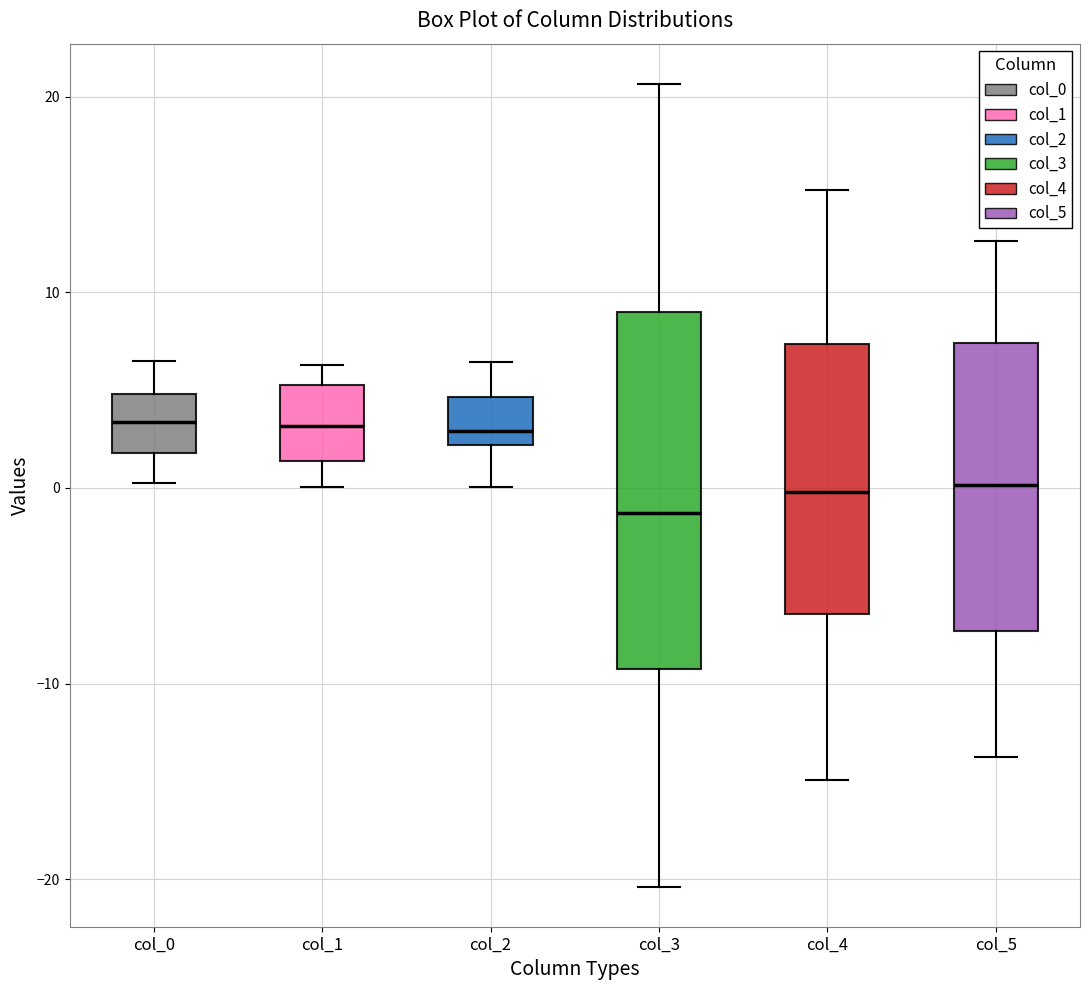

Reading left to right, transcribe this box plot: for each box, give where its median line is, the range the box spans, and where its two whiskers end, as read against the y-axis. The values are not printed on the chart, so give them approximately, as read against the axis.

col_0: median 3, box 2 to 5, whiskers 0 to 6
col_1: median 3, box 1 to 5, whiskers 0 to 6
col_2: median 3, box 2 to 5, whiskers 0 to 6
col_3: median -1, box -9 to 9, whiskers -20 to 21
col_4: median 0, box -6 to 7, whiskers -15 to 15
col_5: median 0, box -7 to 7, whiskers -14 to 13